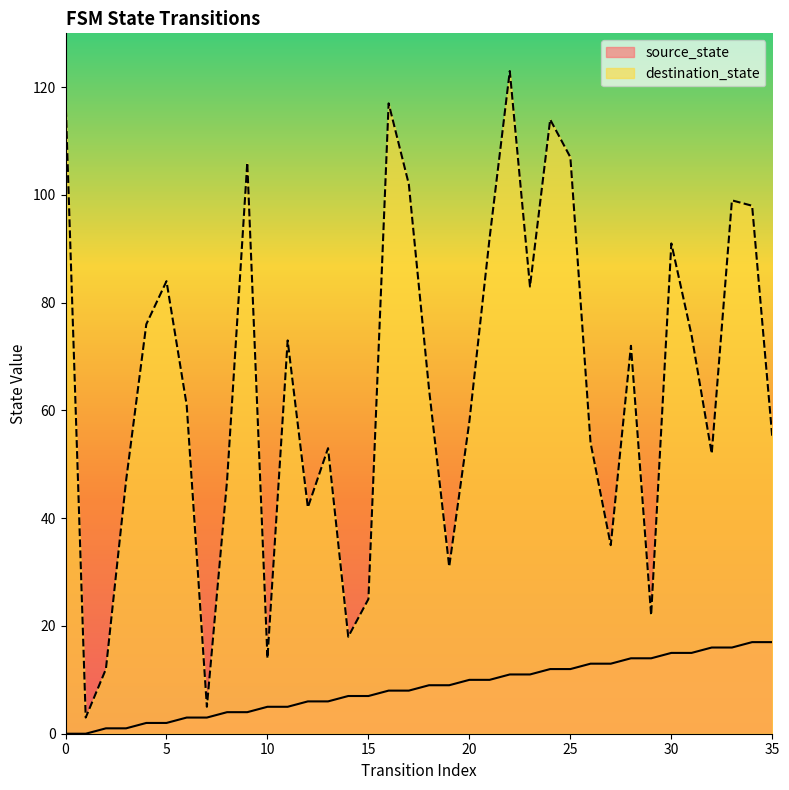

What is the spread (max minus min) of values at 6?

58